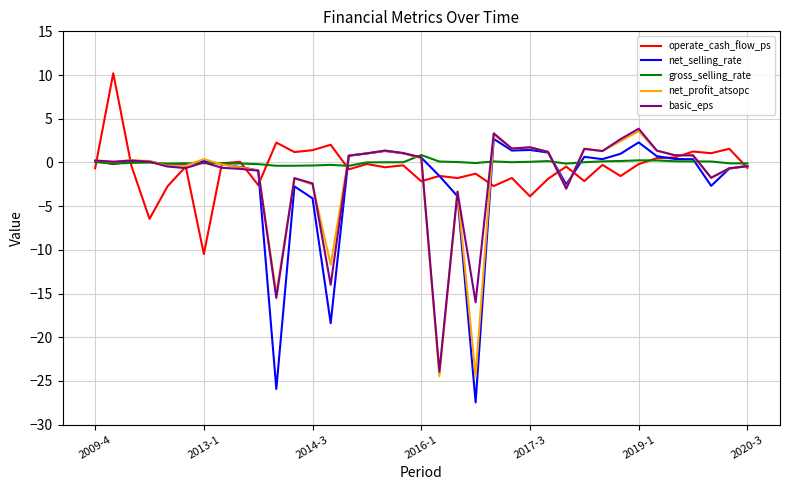

Is this an area chart (filled region under the line)?

No